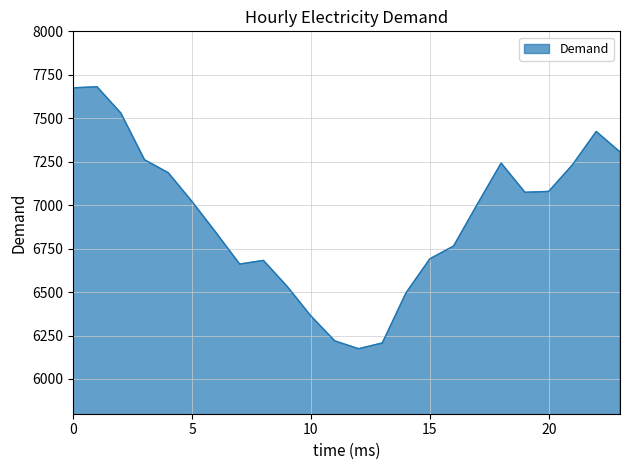

What is the difference between the maximum and minimum values?

1507